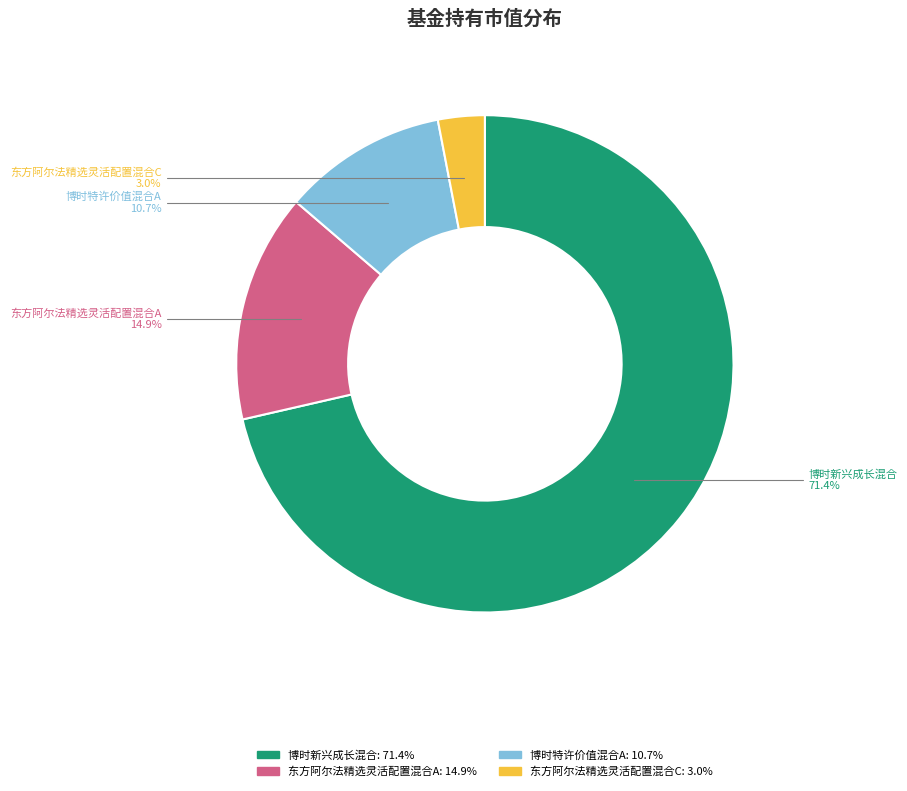

What portion of the pie excludes 东方阿尔法精选灵活配置混合C?

97.0%